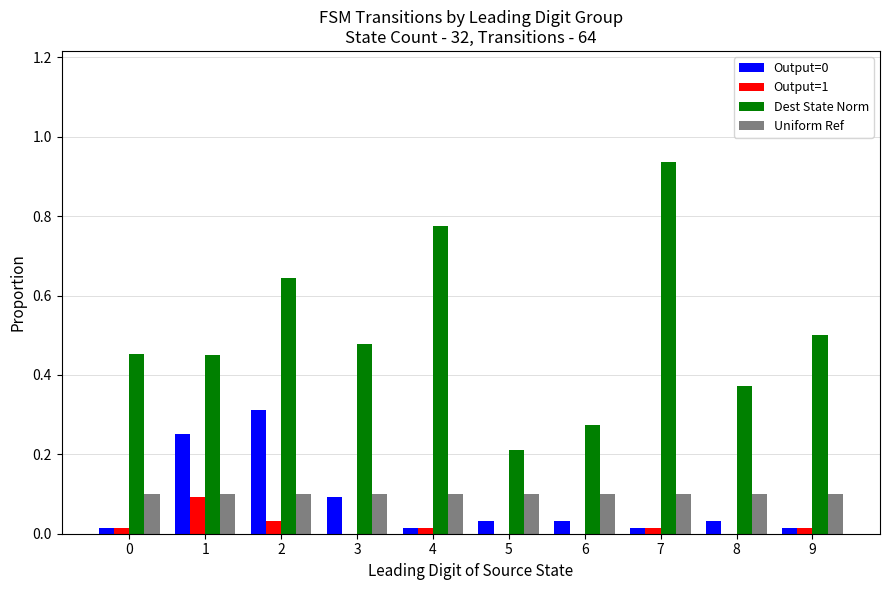

The value of Output=0 at 1 is 0.2. True or false?

True